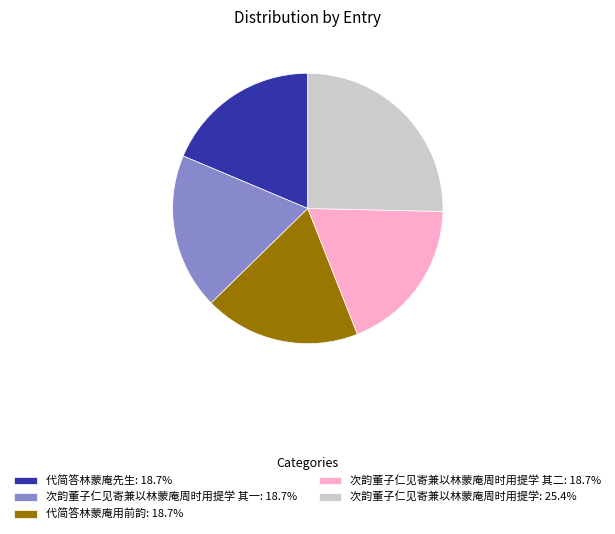

What is the ratio of the value at 次韵董子仁见寄兼以林蒙庵周时用提学 其二: 18.7% to the value at 代简答林蒙庵先生: 18.7%?

1.0